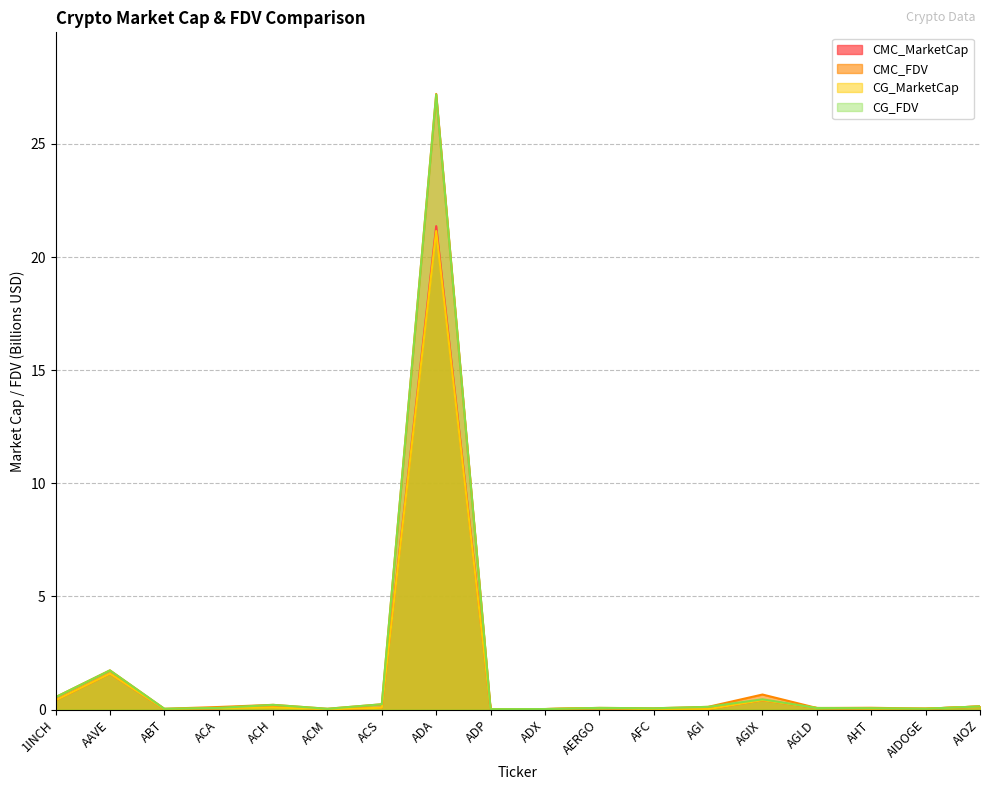

What is the difference between the CMC_FDV values at AIDOGE and 1INCH?

0.5